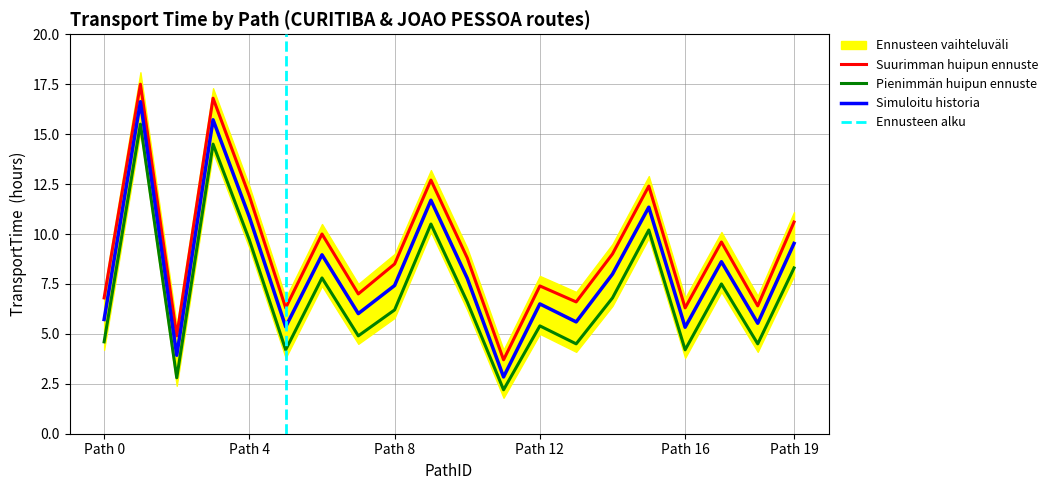

True or false: the data shows 0.8 at 2.

False